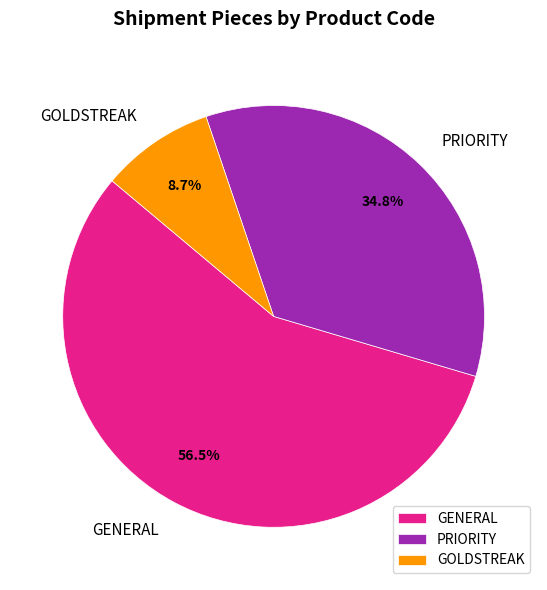

Which category has the smallest portion of the pie?

GOLDSTREAK